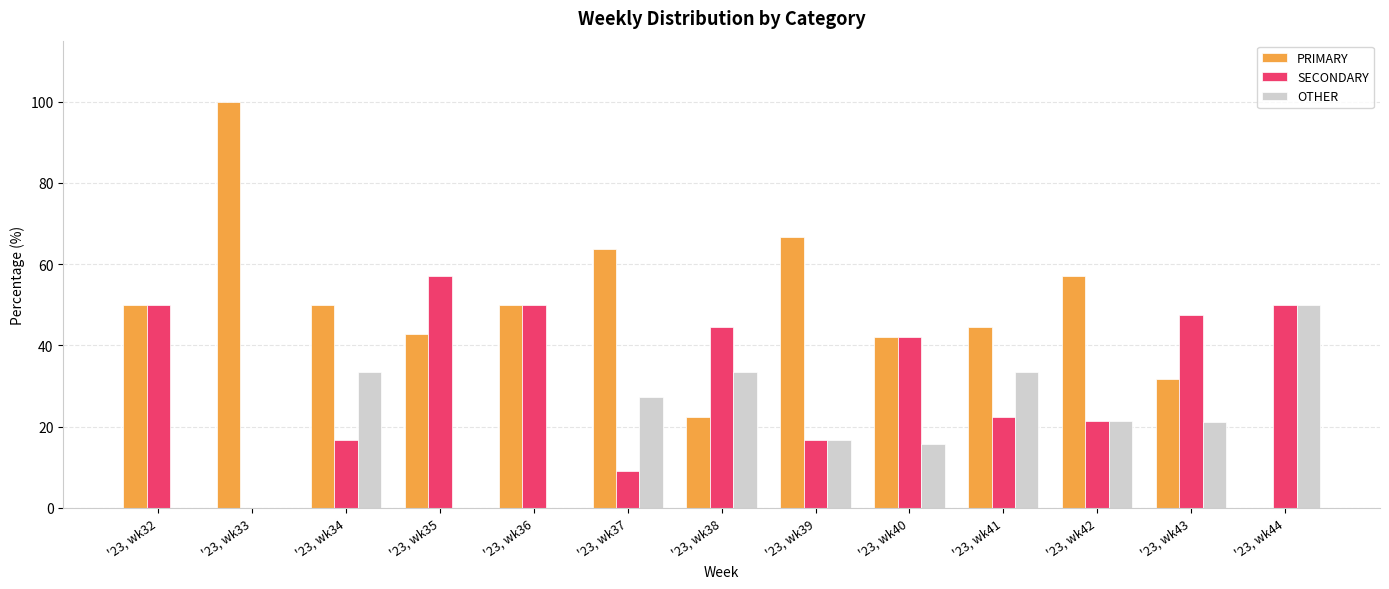

Does the chart contain stacked bars?

No